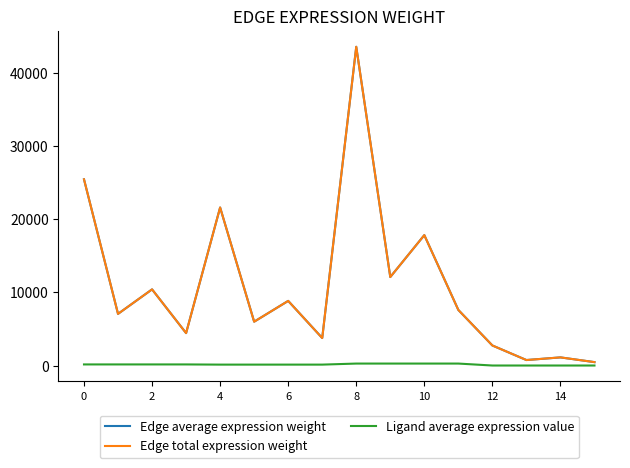

What is the average value of the Edge total expression weight series?

10856.5